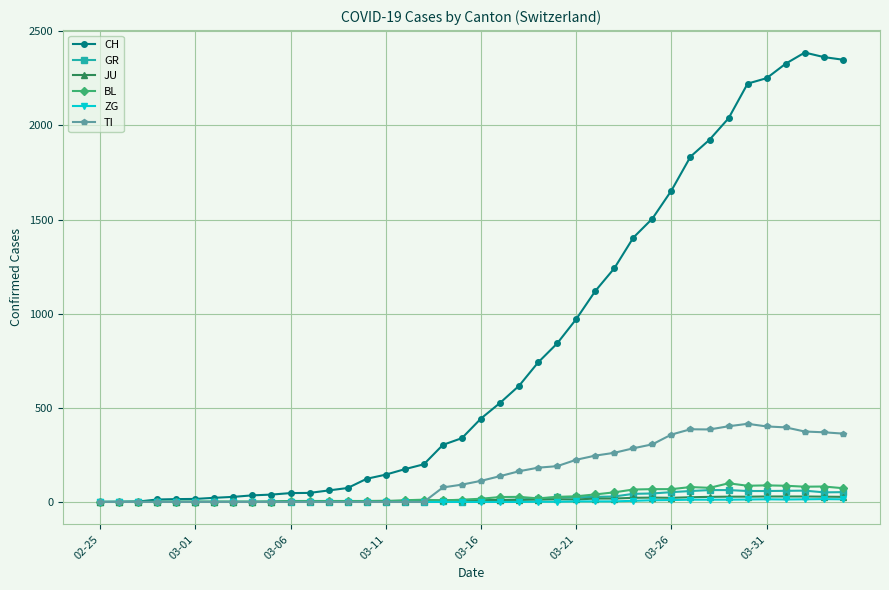

What is the sum of all ZG values?

155